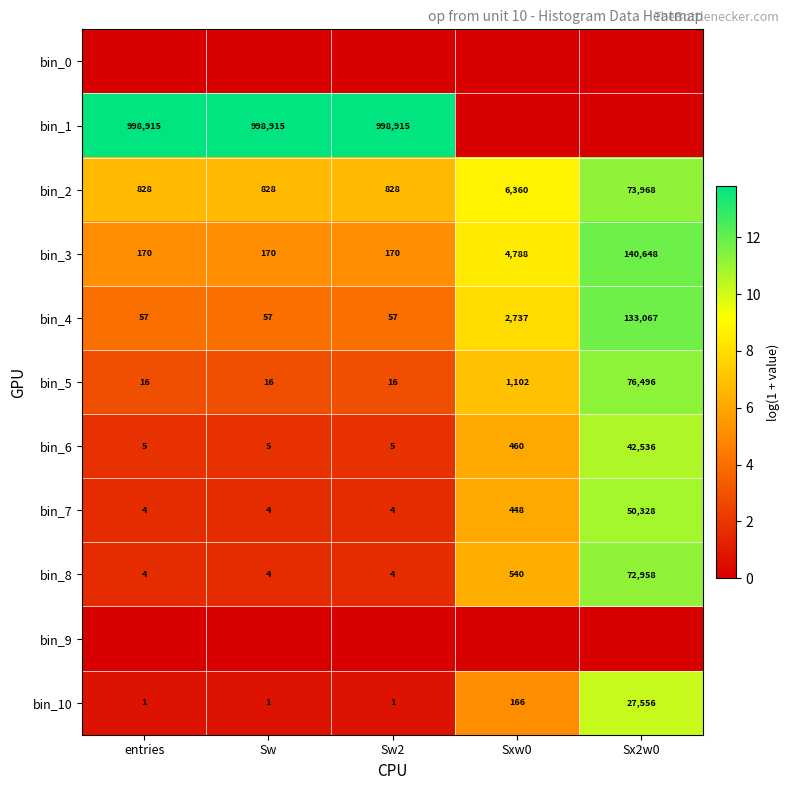

Which category has the lowest value across all series?

entries